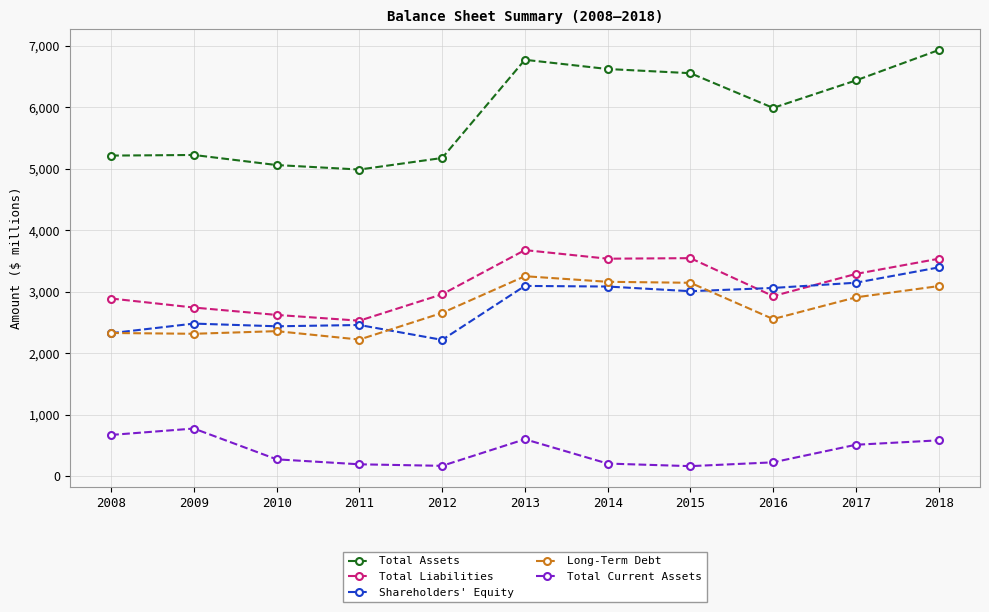

How many lines are shown in the chart?

5